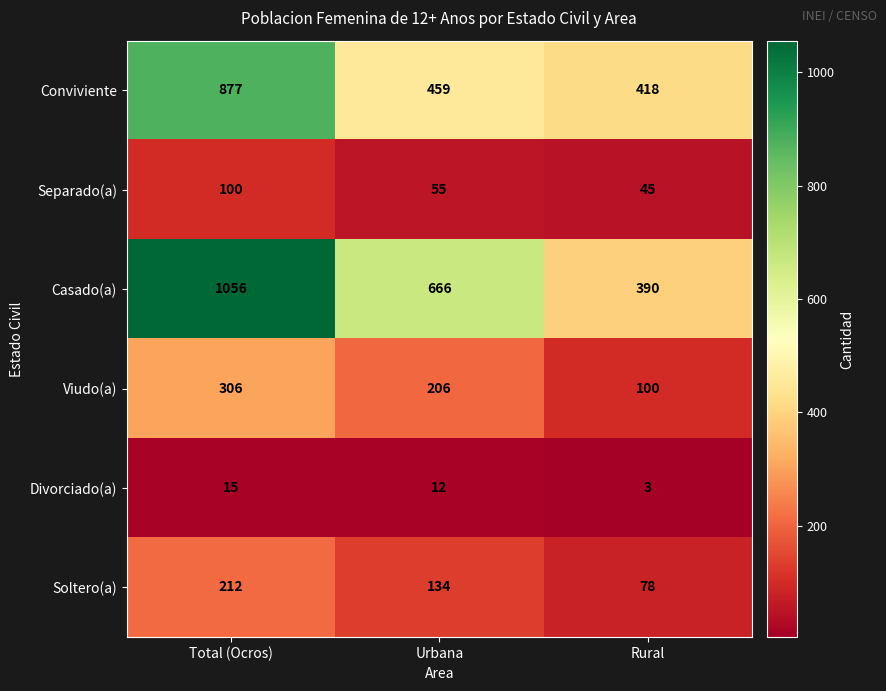

Rank the categories by Viudo(a) value from highest to lowest.

Total (Ocros), Urbana, Rural